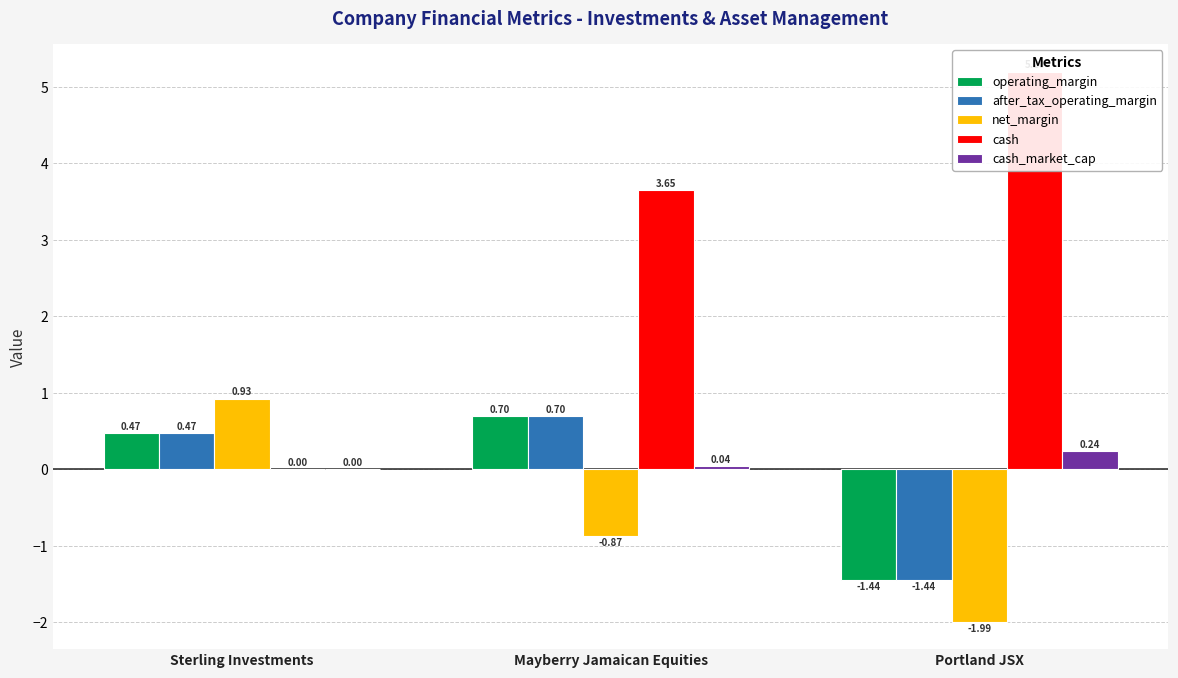

How many bars are there in each group?

5